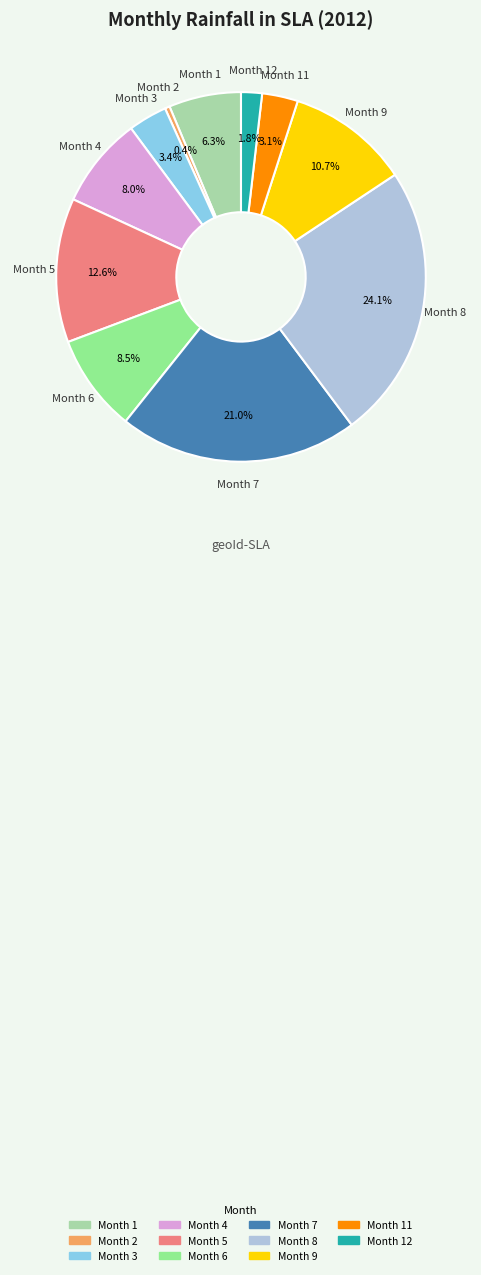

Is there any slice that represents more than half of the pie?

No